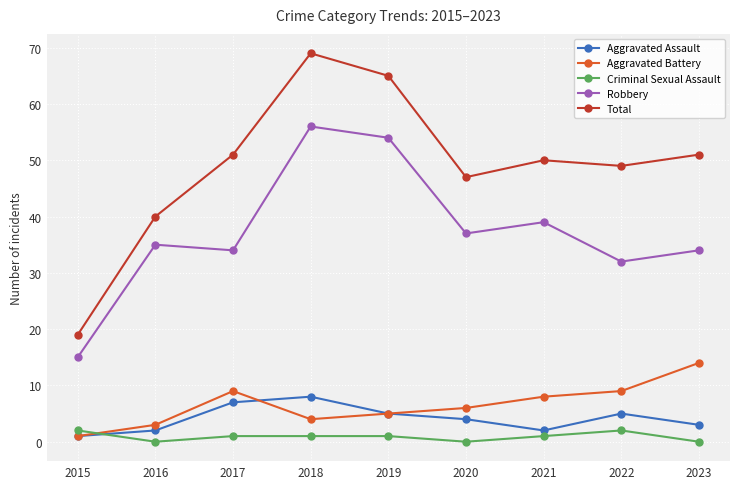

What are all the series names shown in the legend?

Aggravated Assault, Aggravated Battery, Criminal Sexual Assault, Robbery, Total